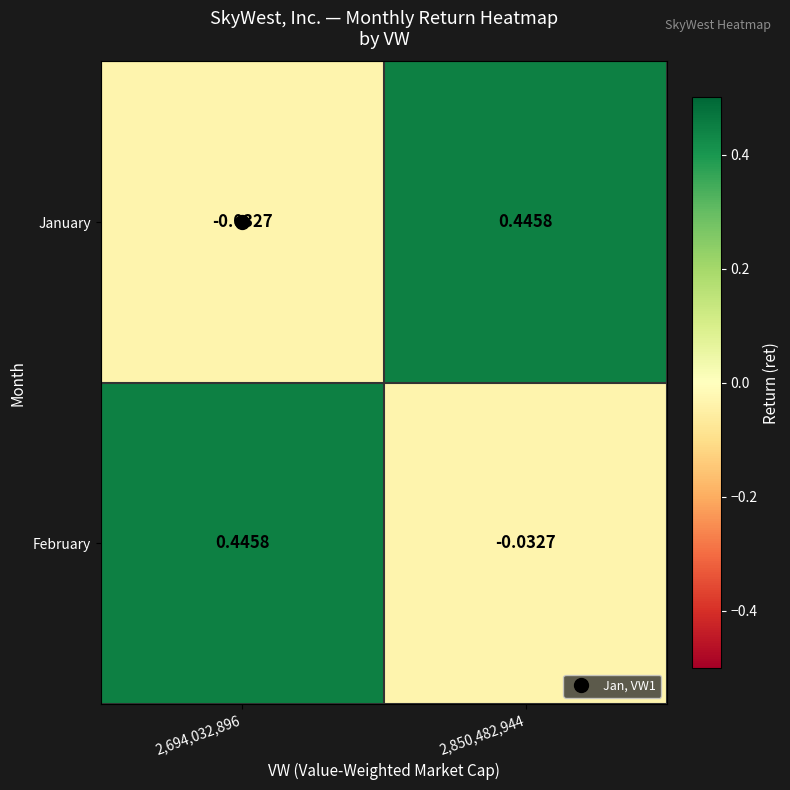

Rank the series at 2,694,032,896 from lowest to highest value.

January, February